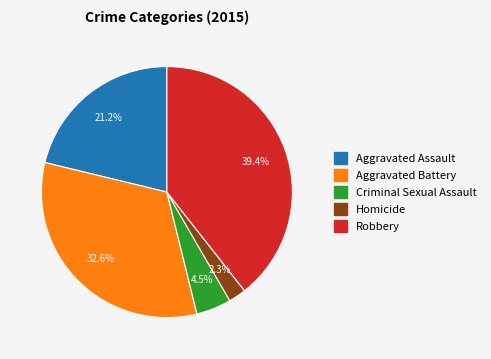

What is the largest slice in the pie chart?

Robbery